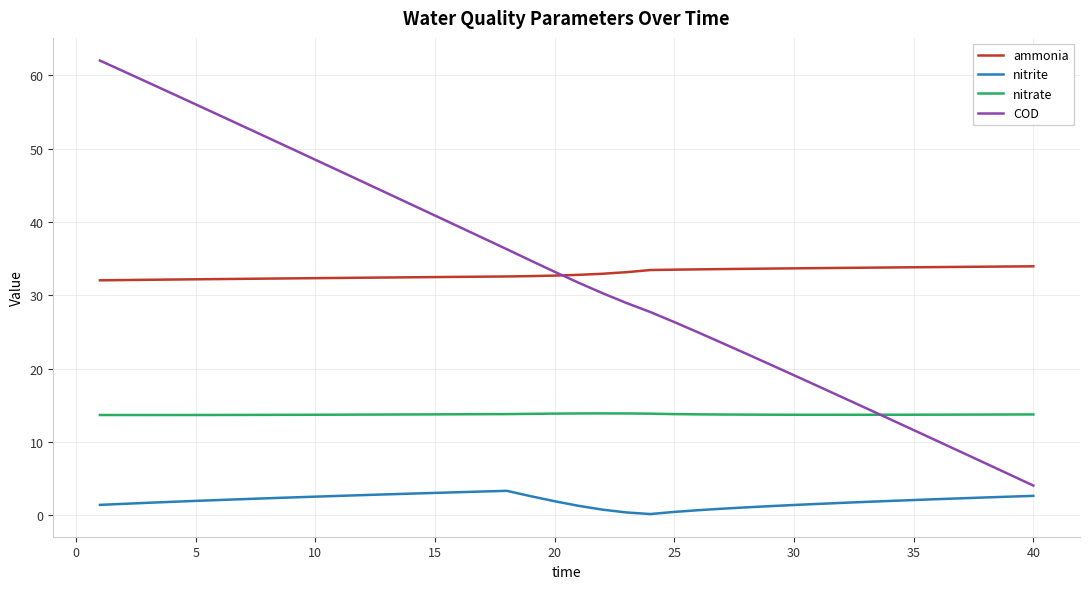

Which series has the largest range (max minus min)?

COD